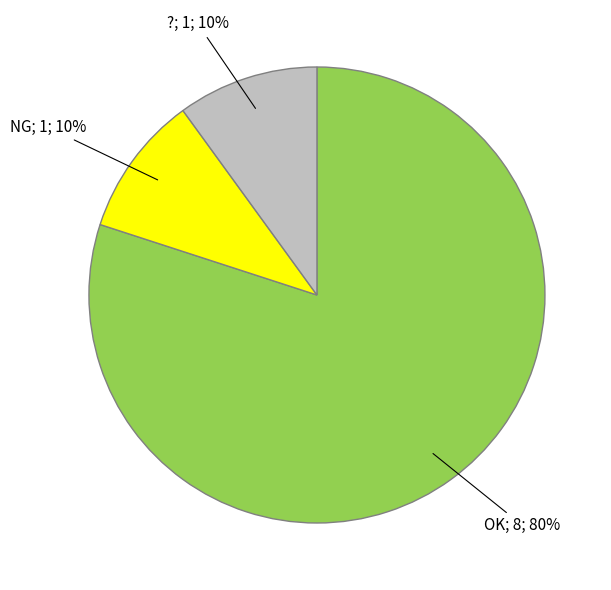

Is there a majority slice in this chart?

Yes